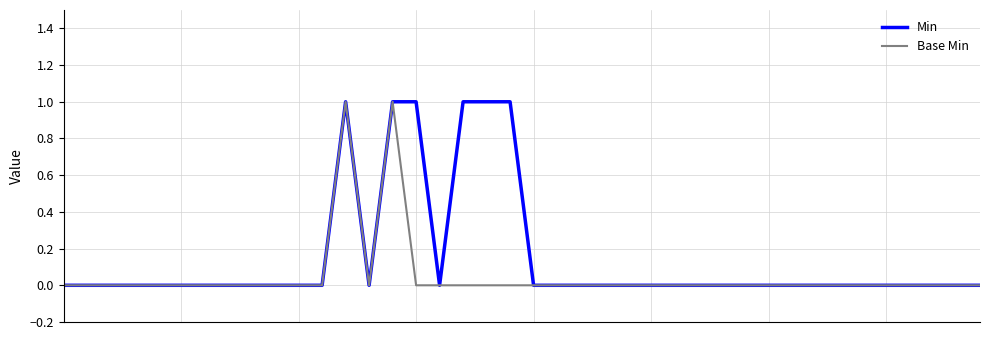

Which series has the largest total across all categories?

Min